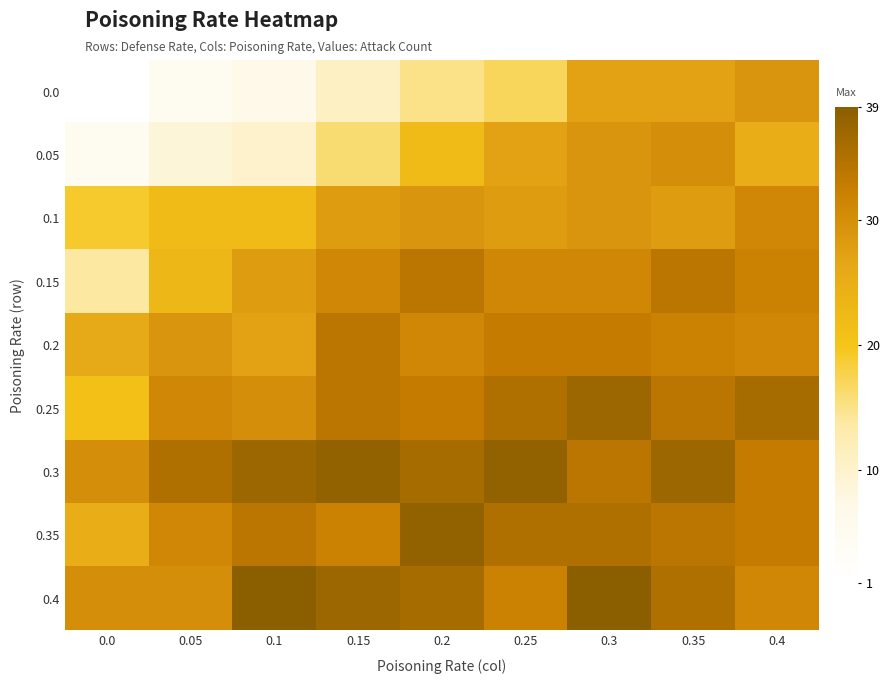

Reading right to left, transcribe all the data shown in this chart.

0.0: 0.4=29	0.35=27	0.3=27	0.25=17	0.2=15	0.15=11	0.1=7	0.05=5	0.0=1
0.05: 0.4=25	0.35=30	0.3=29	0.25=27	0.2=22	0.15=16	0.1=10	0.05=9	0.0=5
0.1: 0.4=31	0.35=28	0.3=29	0.25=28	0.2=29	0.15=28	0.1=22	0.05=22	0.0=19
0.15: 0.4=32	0.35=34	0.3=31	0.25=31	0.2=34	0.15=31	0.1=28	0.05=23	0.0=14
0.2: 0.4=31	0.35=32	0.3=33	0.25=33	0.2=31	0.15=34	0.1=27	0.05=29	0.0=26
0.25: 0.4=36	0.35=34	0.3=37	0.25=35	0.2=33	0.15=34	0.1=30	0.05=31	0.0=21
0.3: 0.4=33	0.35=37	0.3=34	0.25=38	0.2=36	0.15=38	0.1=37	0.05=35	0.0=30
0.35: 0.4=33	0.35=34	0.3=35	0.25=35	0.2=38	0.15=32	0.1=34	0.05=31	0.0=25
0.4: 0.4=31	0.35=35	0.3=39	0.25=32	0.2=36	0.15=37	0.1=39	0.05=30	0.0=30